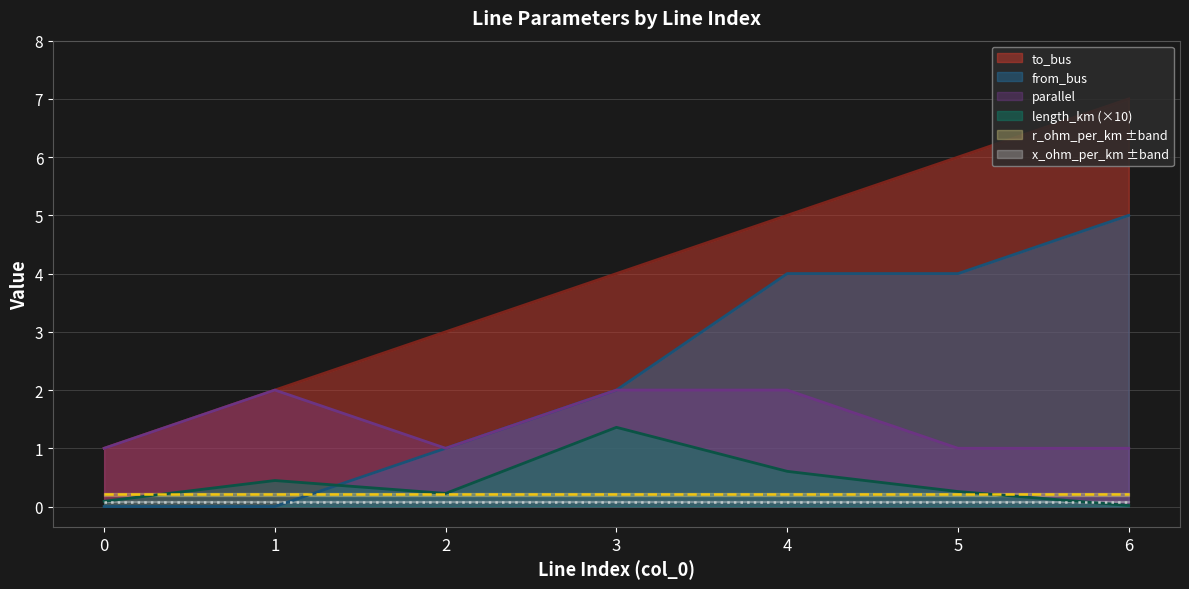

What is the approximate value of parallel at 4?

2.0